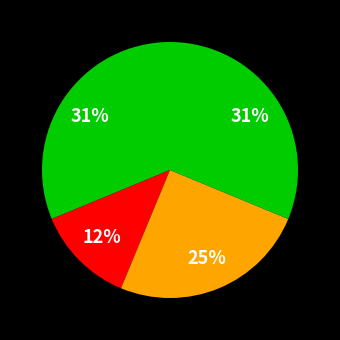

How many slices are in this pie chart?

4